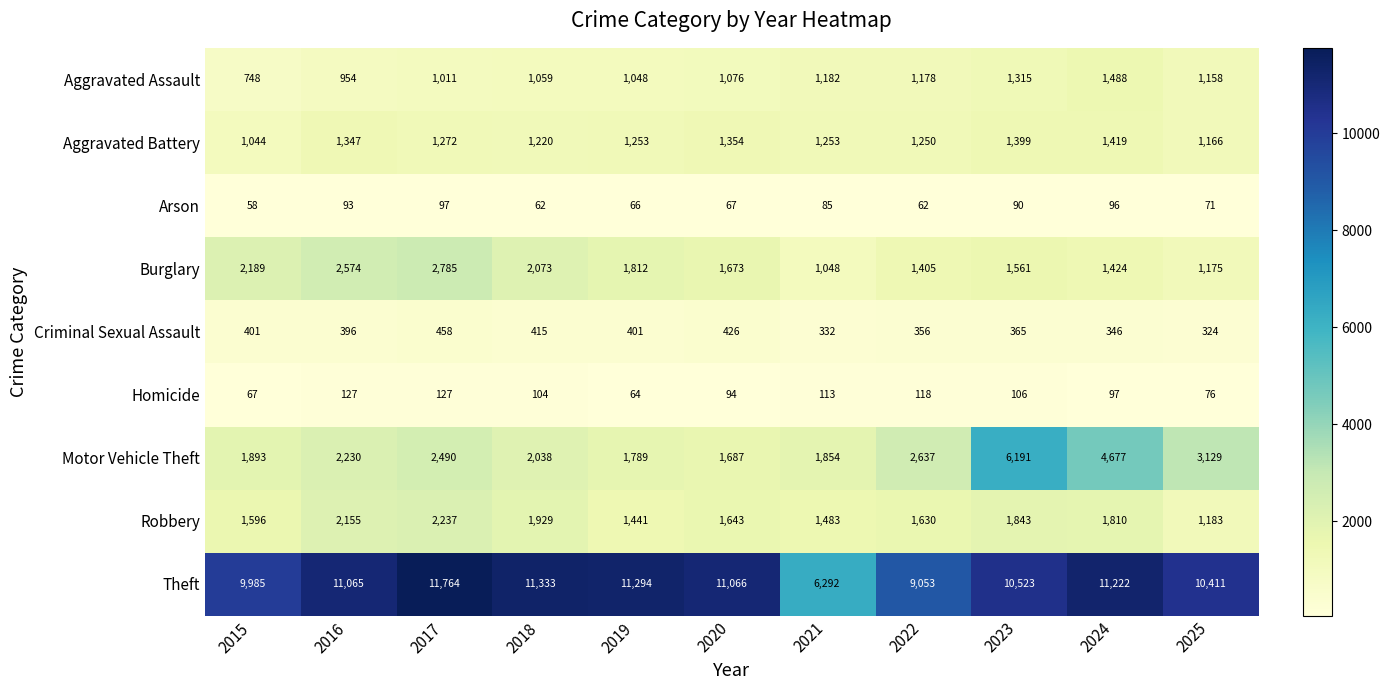

Is it true that Motor Vehicle Theft equals 1893 at 2015?

True